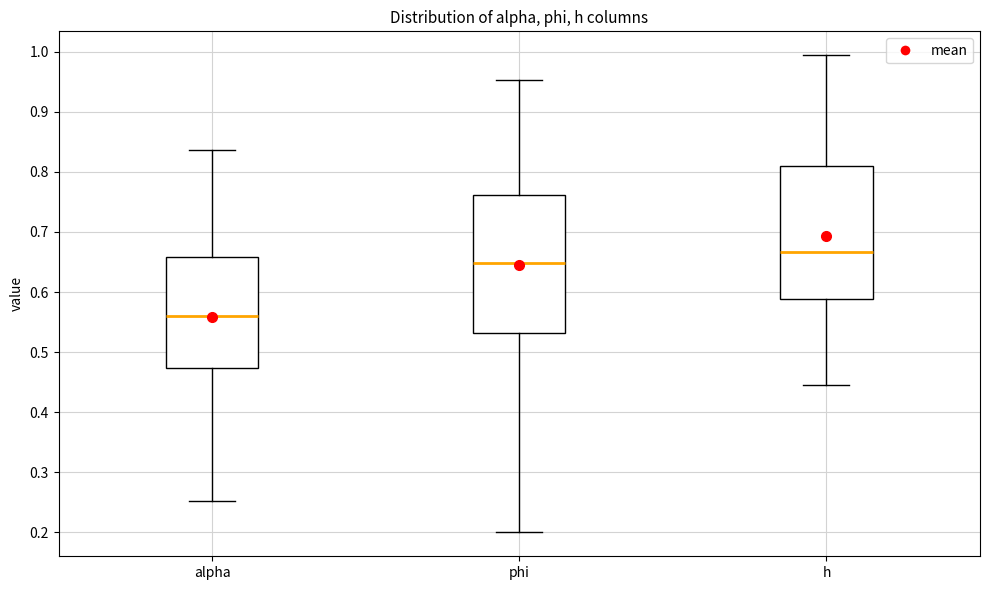

Reading left to right, read every box against the y-axis: the position of its median line, the range the box covers, and the ends of its whiskers. The values are not printed on the chart, so give them approximately, as read against the axis.

alpha: median 0.56, box 0.47 to 0.66, whiskers 0.25 to 0.84
phi: median 0.65, box 0.53 to 0.76, whiskers 0.20 to 0.95
h: median 0.67, box 0.59 to 0.81, whiskers 0.45 to 0.99